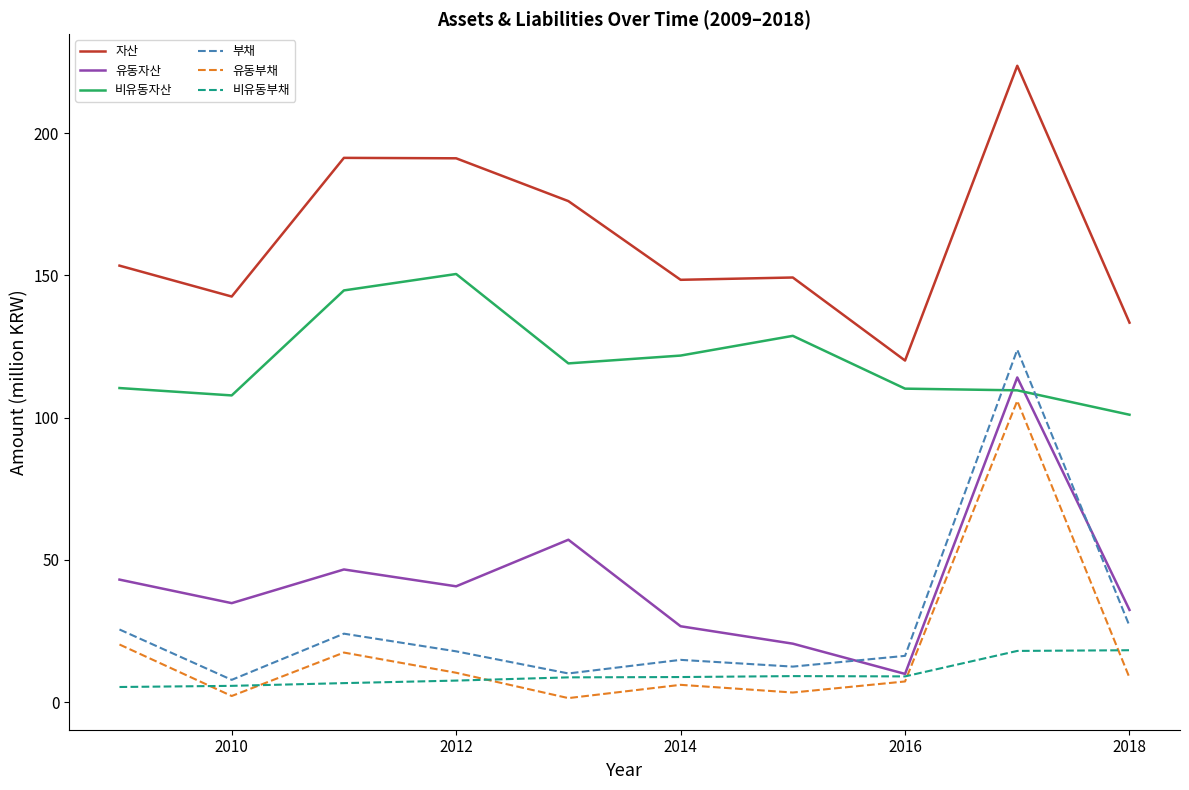

Does the chart display data point markers on the line(s)?

No